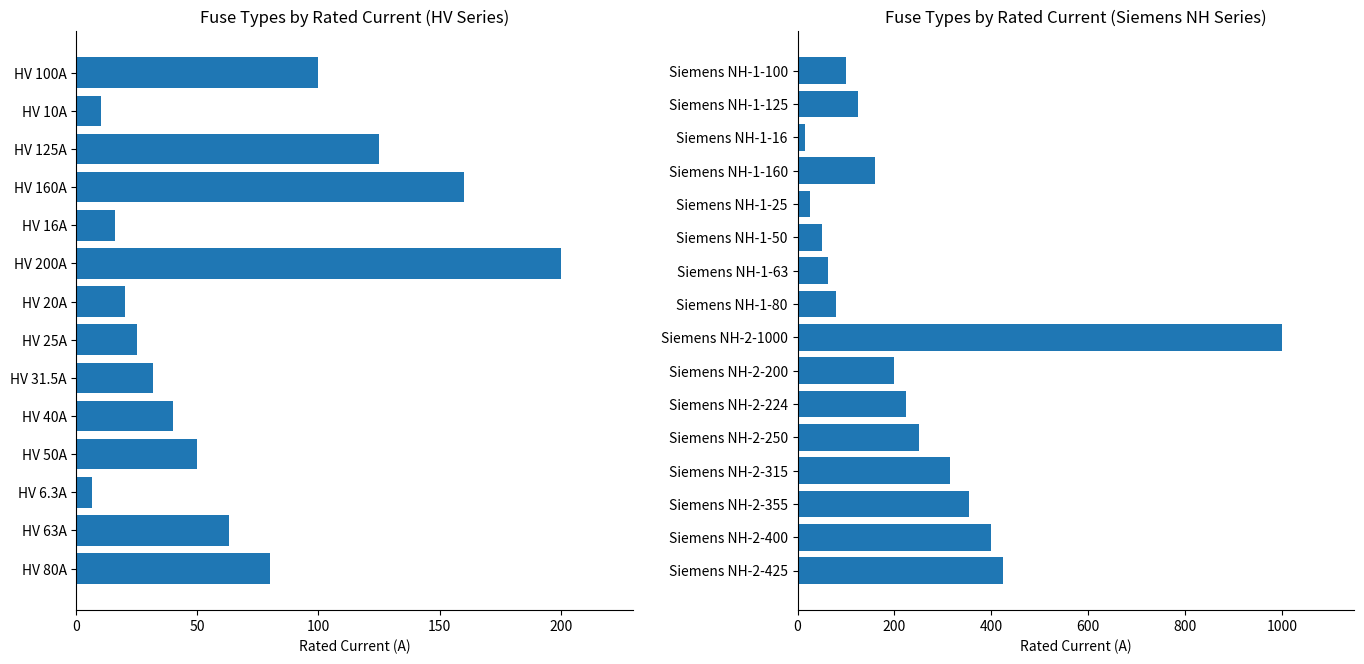

Reading left to right, extract all data points from this chart.

100.0	10.0	125.0	160.0	16.0	200.0	20.0	25.0	31.5	40.0	50.0	6.3	63.0	80.0	100.0	125.0	16.0	160.0	25.0	50.0	63.0	80.0	1000.0	200.0	224.0	250.0	315.0	355.0	400.0	425.0